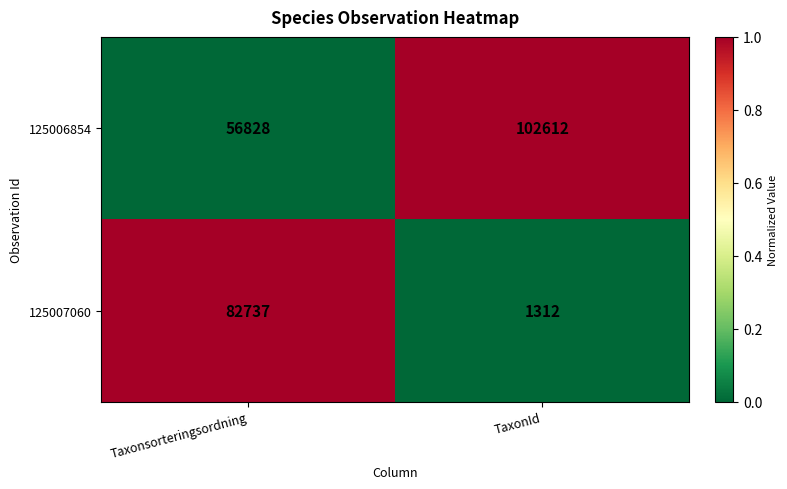

Reading left to right, what are all the values shown in this chart?

125006854: Taxonsorteringsordning=56828	TaxonId=102612
125007060: Taxonsorteringsordning=82737	TaxonId=1312